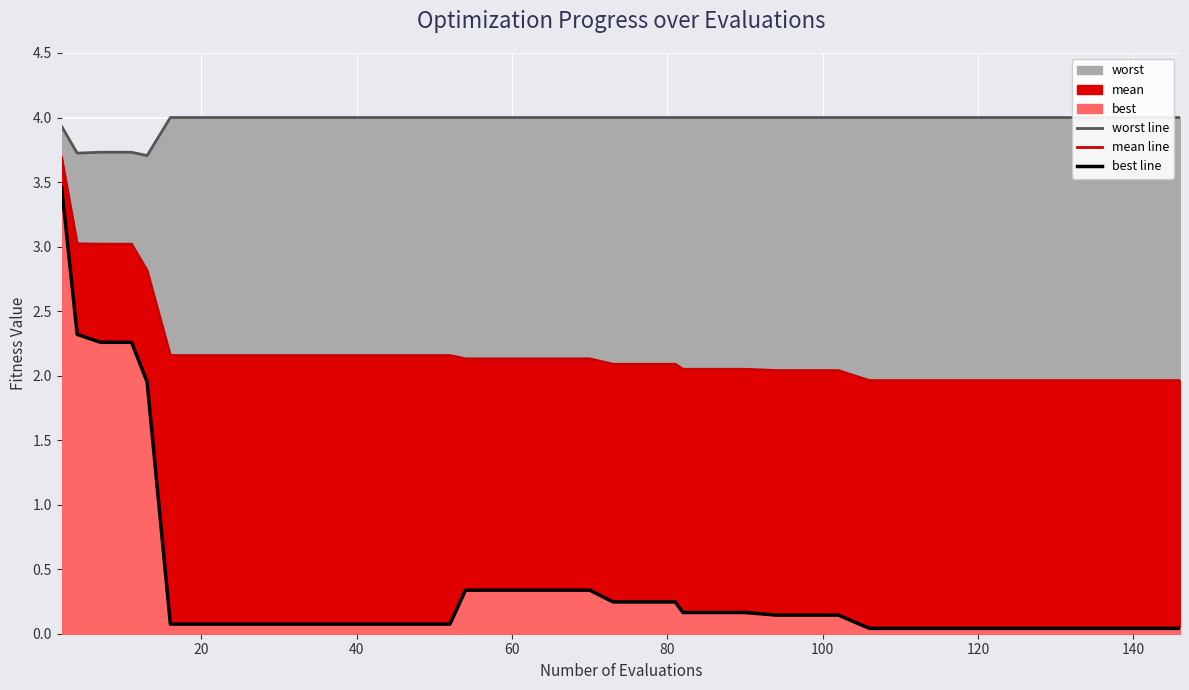

Reading right to left, transcribe all the data shown in this chart.

worst line: 4.0	4.0	4.0	4.0	4.0	4.0	4.0	4.0	4.0	4.0	4.0	4.0	4.0	4.0	4.0	4.0	4.0	4.0	4.0	4.0	4.0	4.0	4.0	4.0	4.0	4.0	4.0	4.0	4.0	4.0	4.0	4.0	4.0	4.0	4.0	3.7	3.7	3.7	3.7	3.9
mean line: 2.0	2.0	2.0	2.0	2.0	2.0	2.0	2.0	2.0	2.0	2.0	2.0	2.0	2.0	2.0	2.0	2.0	2.1	2.1	2.1	2.1	2.1	2.1	2.1	2.1	2.2	2.2	2.2	2.2	2.2	2.2	2.2	2.2	2.2	2.2	2.8	3.0	3.0	3.0	3.7
best line: 0.0	0.0	0.0	0.0	0.0	0.0	0.0	0.0	0.0	0.0	0.0	0.1	0.1	0.1	0.2	0.2	0.2	0.2	0.2	0.2	0.3	0.3	0.3	0.3	0.3	0.1	0.1	0.1	0.1	0.1	0.1	0.1	0.1	0.1	0.1	2.0	2.3	2.3	2.3	3.5